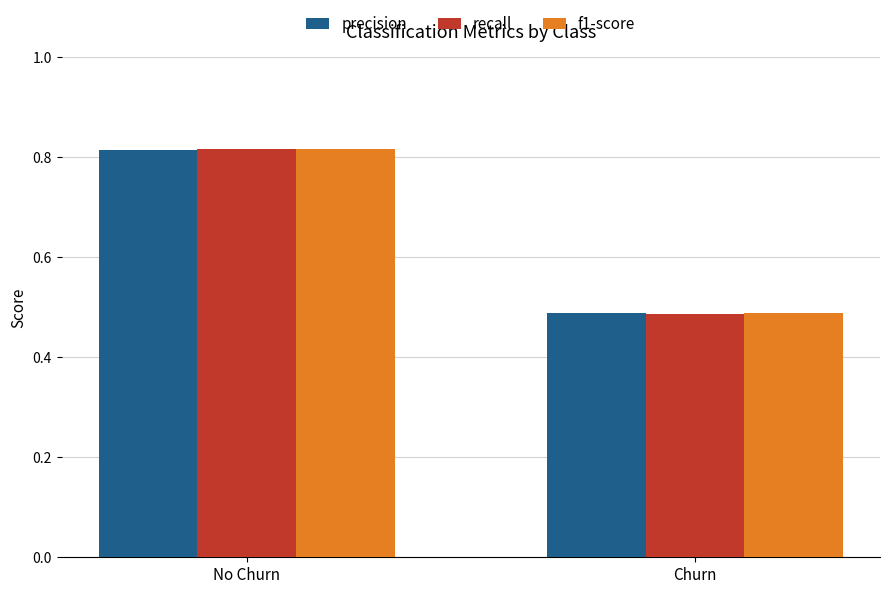

What is the sum of the recall values at No Churn and Churn?

1.3